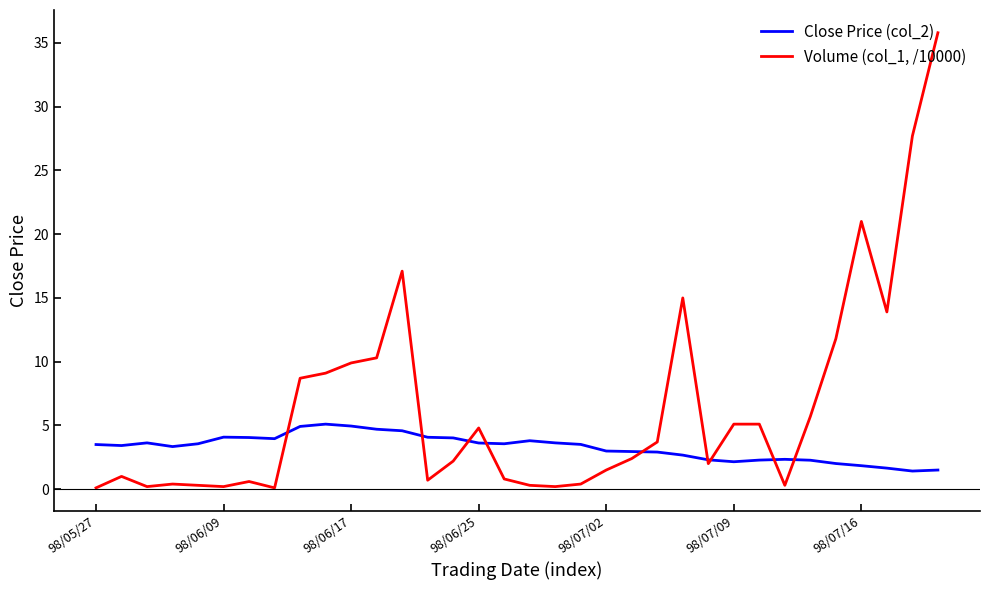

True or false: Close Price (col_2) has more than 0 interior local peaks.

True